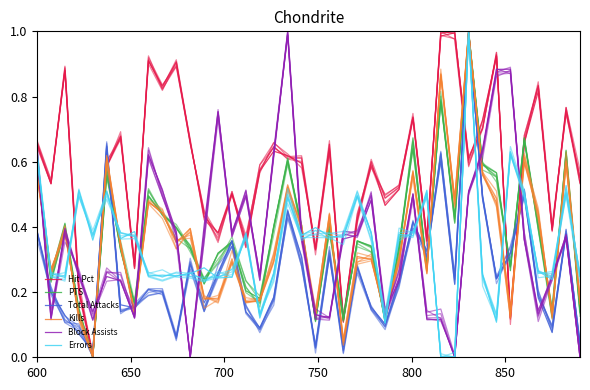

Does the chart display data point markers on the line(s)?

No